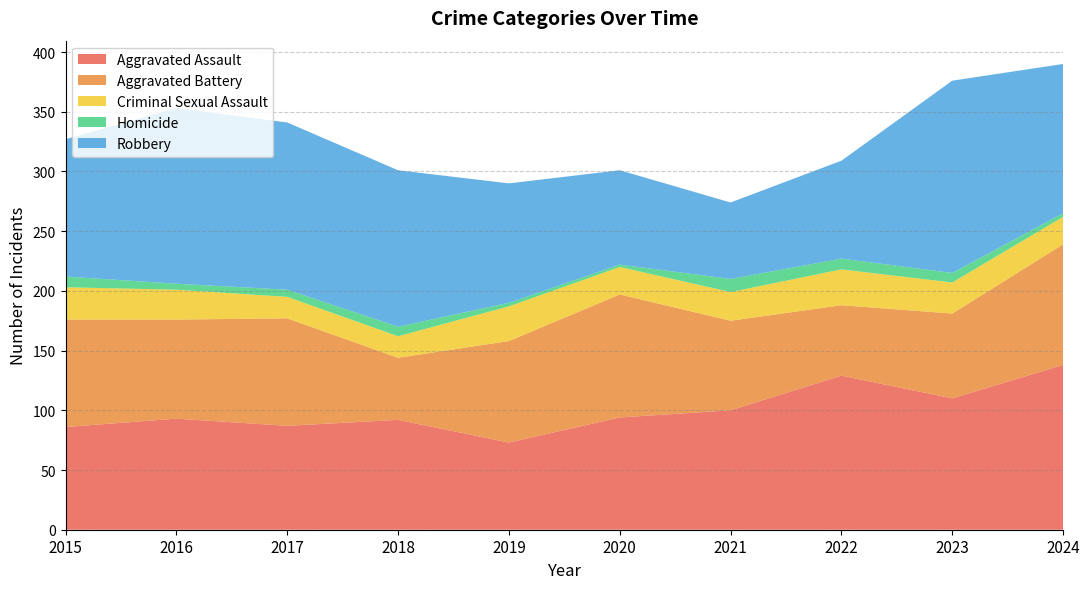

What are all the series names shown in the legend?

Aggravated Assault, Aggravated Battery, Criminal Sexual Assault, Homicide, Robbery